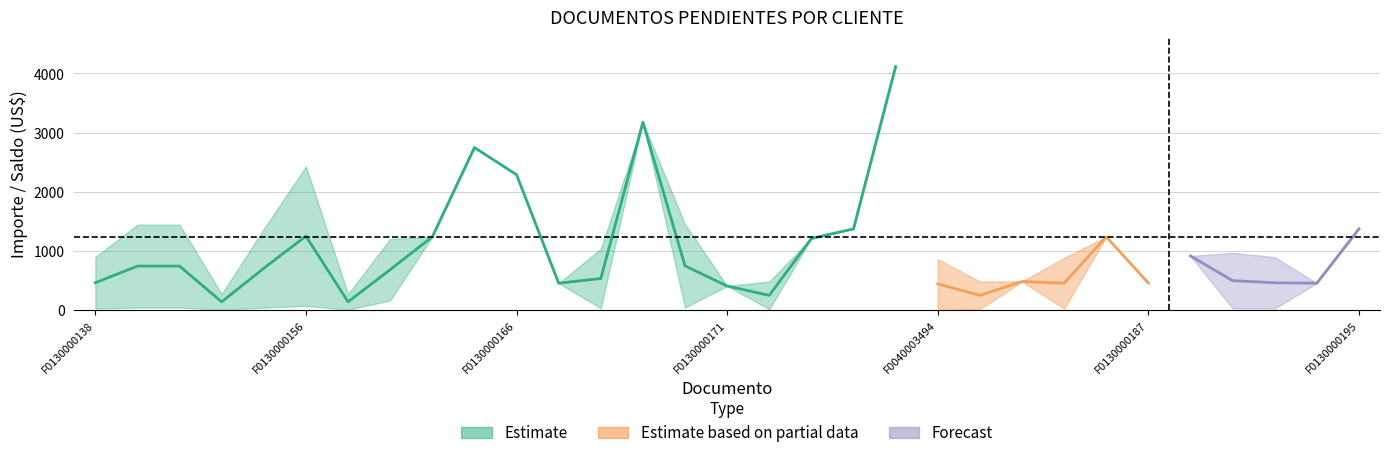

At which category does IMPORTE reach its first local peak?

F0130000156